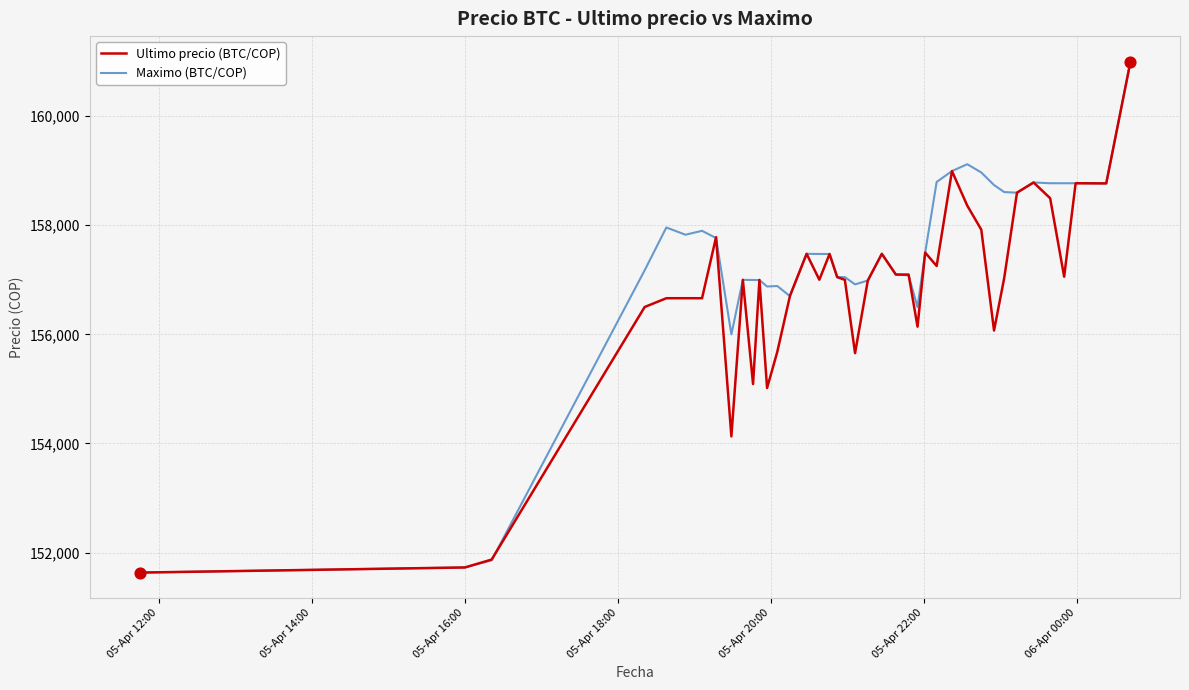

What are all the series names shown in the legend?

Ultimo precio (BTC/COP), Maximo (BTC/COP)